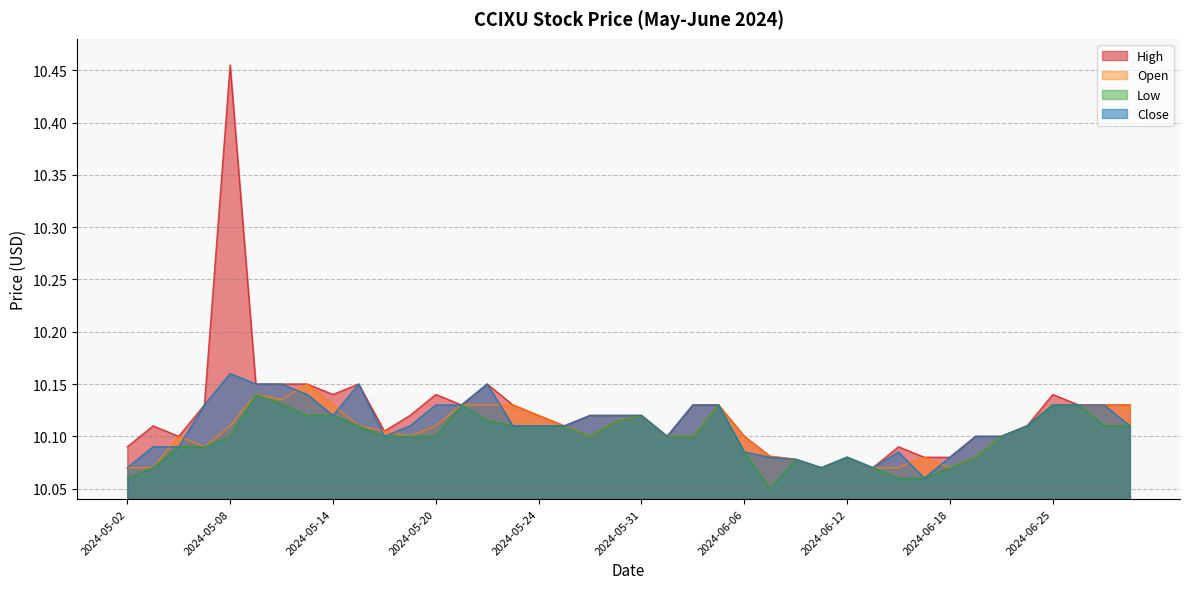

What position from the left is 2024-06-20?

34